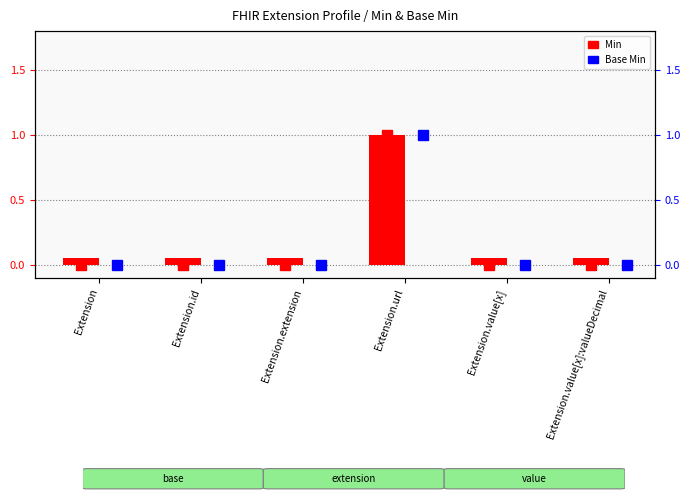

At which label is the value closest to 0?

Extension